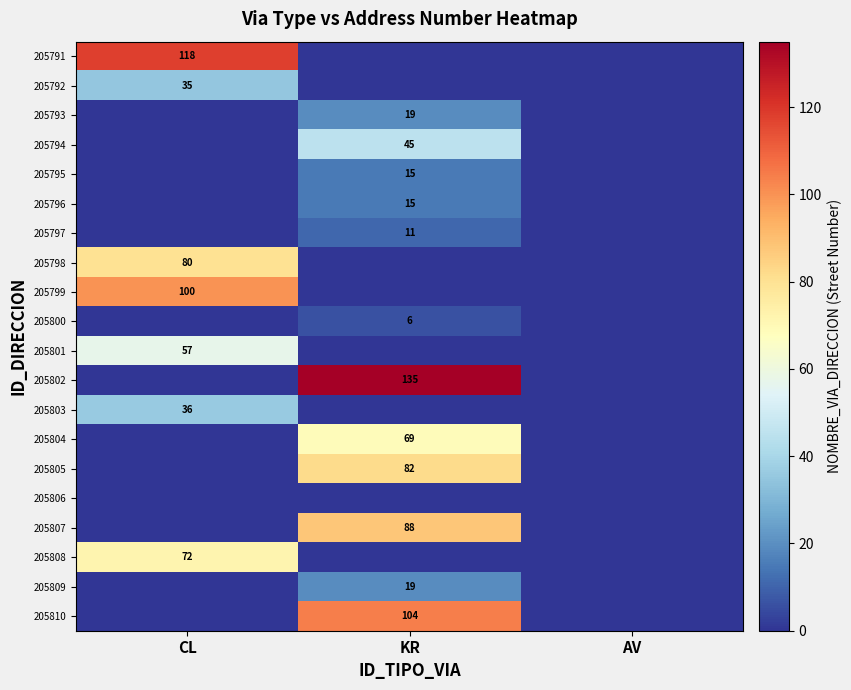

The value of 205801 at CL is 35. True or false?

False